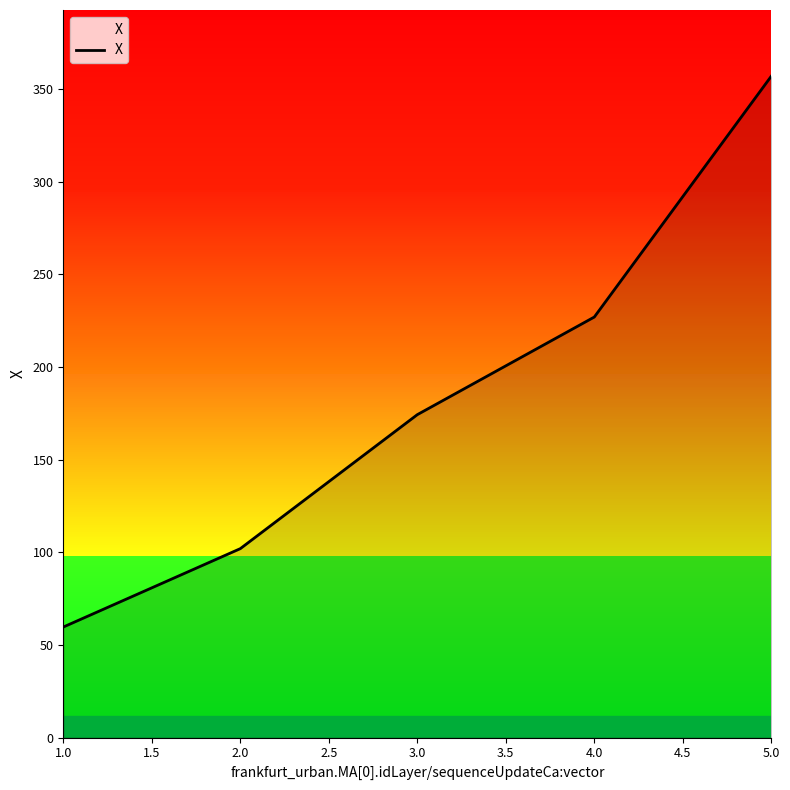

The value at 2.0 is 39.6. True or false?

False